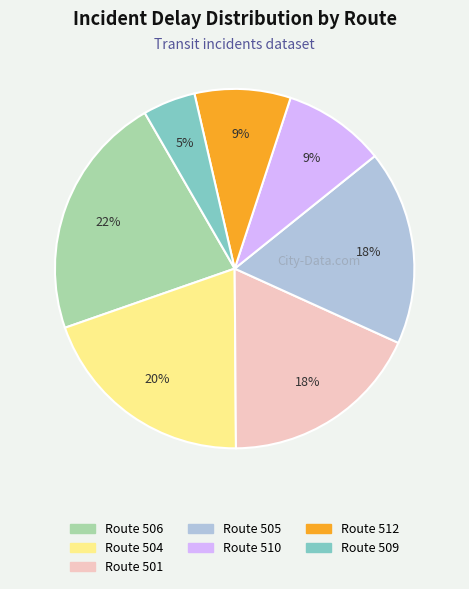

To the nearest percent, what is the difference between the largest and smallest slice percentages?

17%